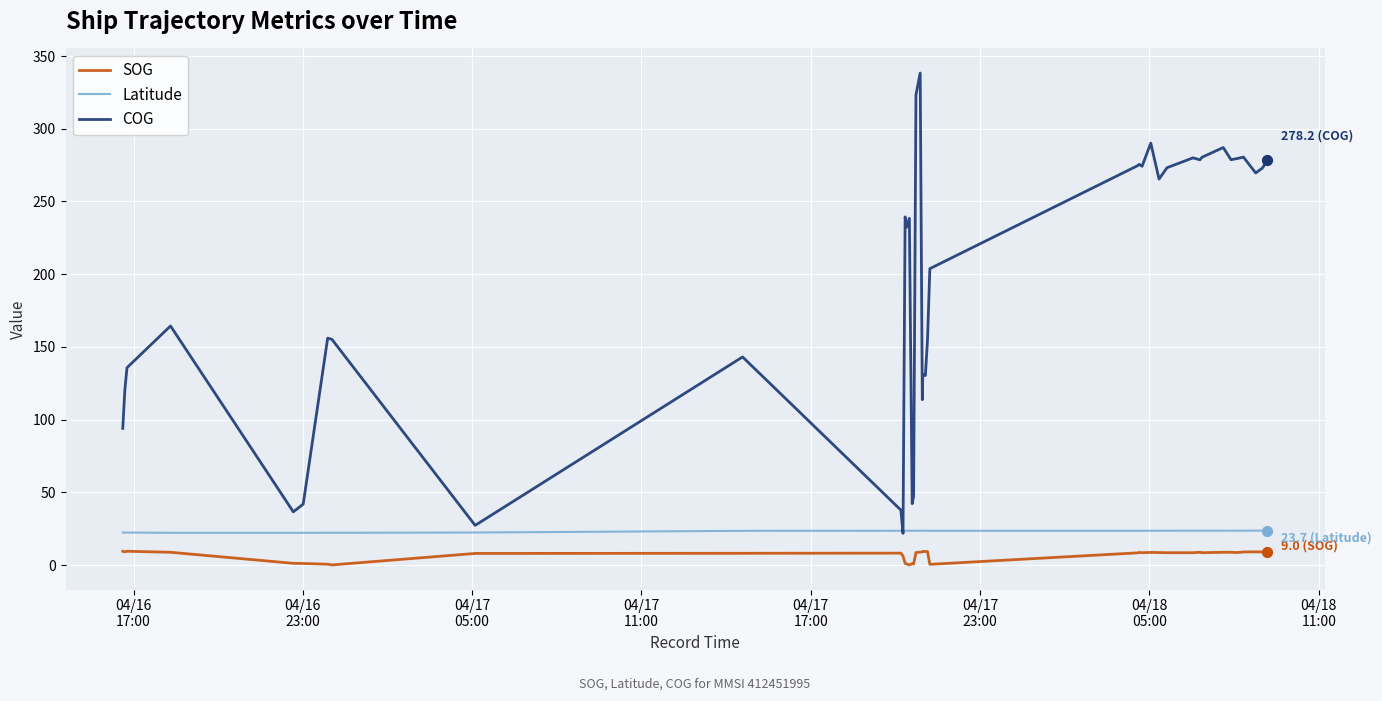

True or false: SOG and Latitude intersect in this chart.

False